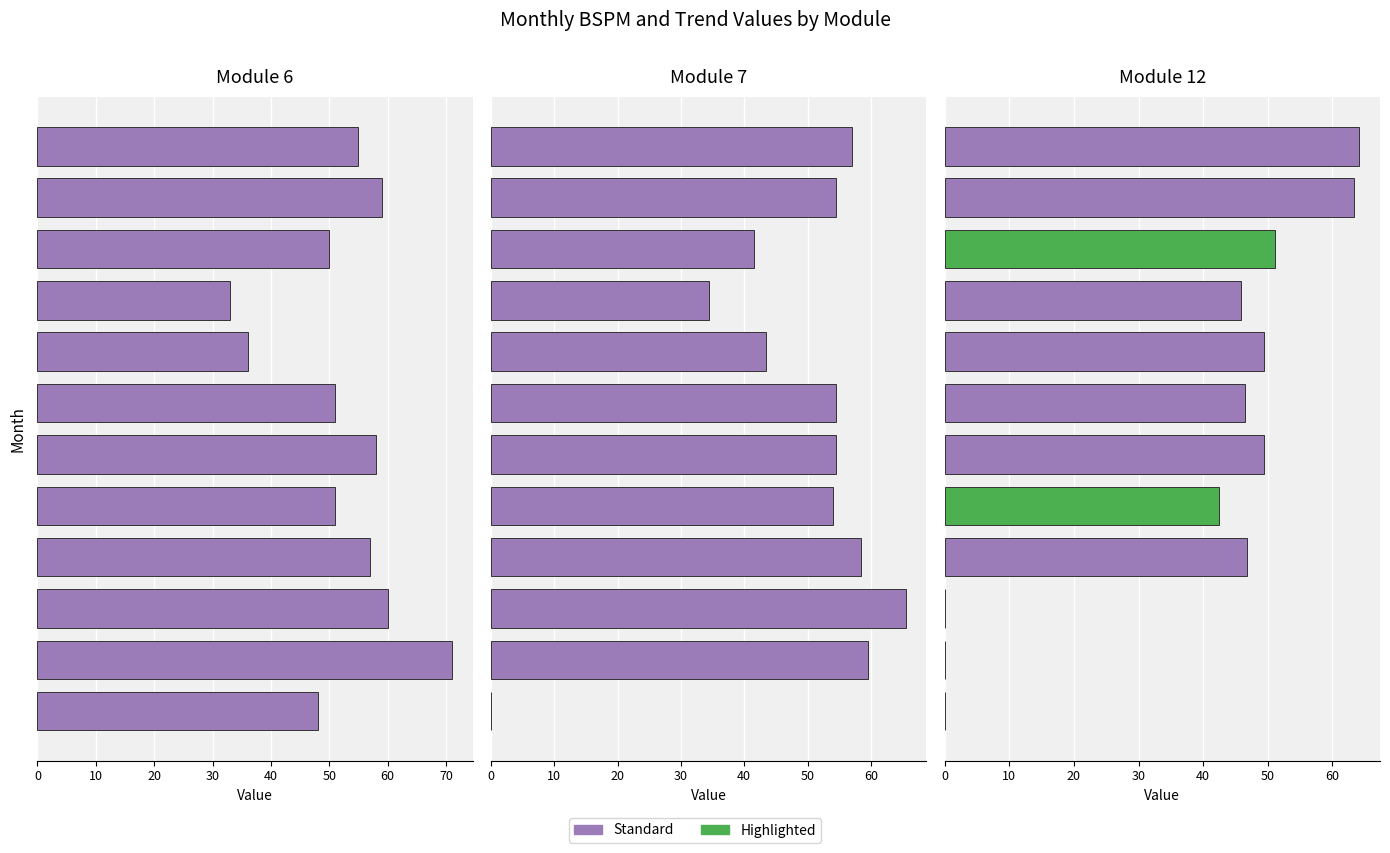

What is the sum of the Module 12 values at 40 and 30?

89.3